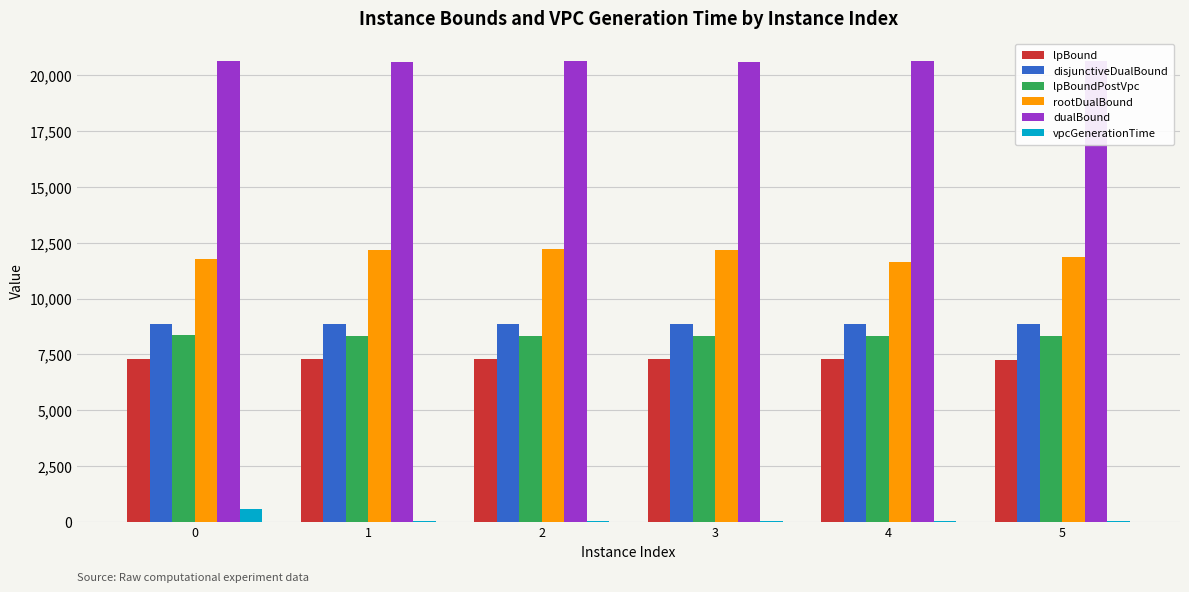

Are the bars horizontal?

No